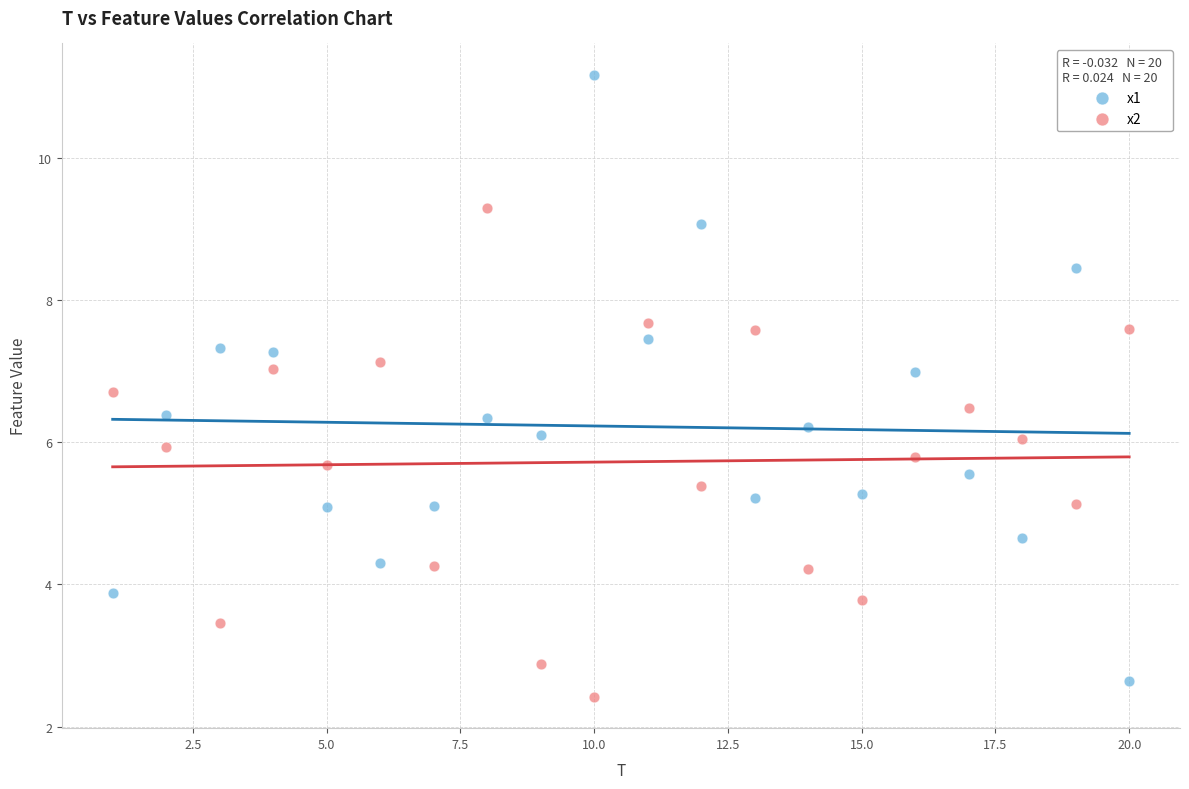

Which series contains the highest Y value?

x1